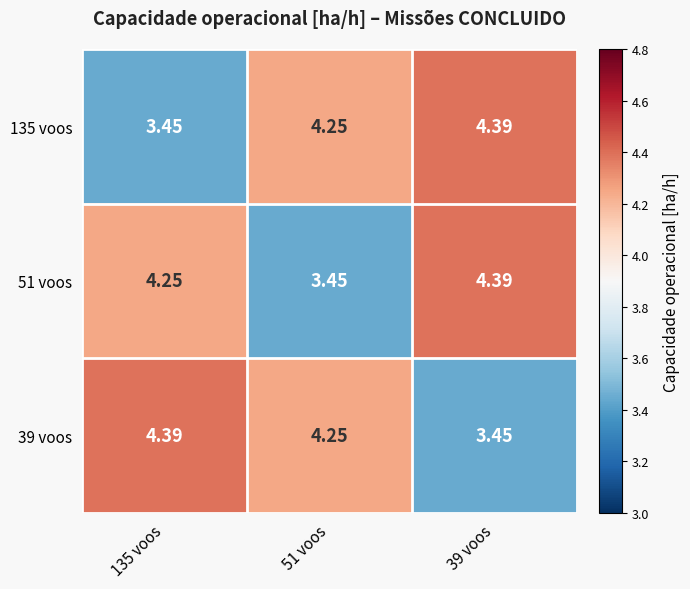

Is the value of 51 voos at 51 voos greater than the value of 135 voos at 39 voos?

No